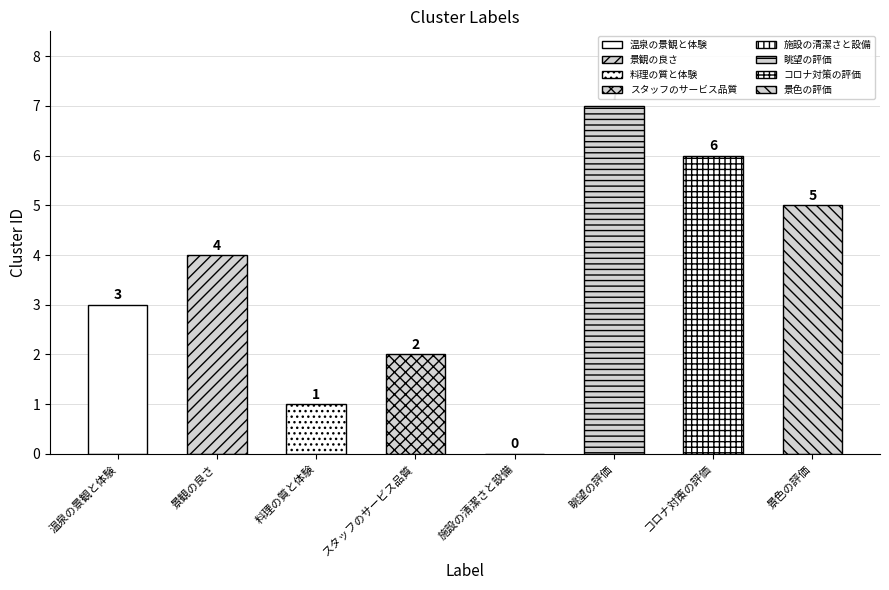

Reading left to right, transcribe all the data shown in this chart.

3	4	1	2	0	7	6	5